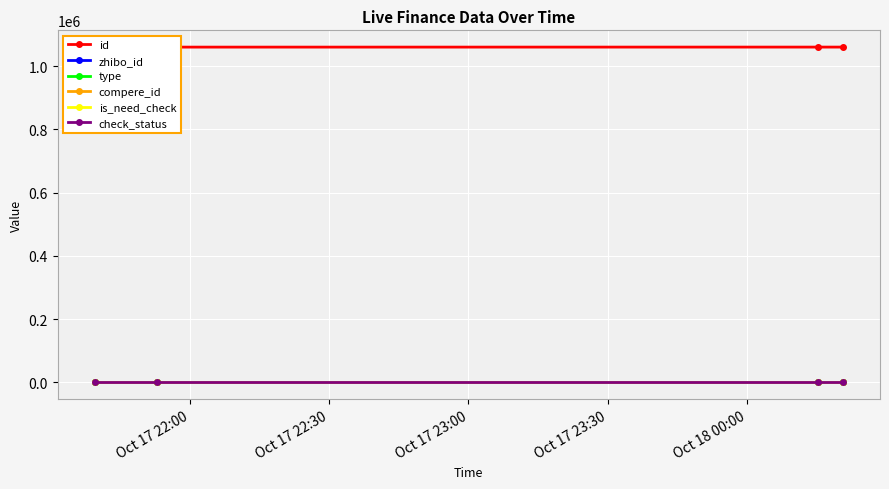

Is the value of zhibo_id at Oct 17 23:00 greater than the value of type at Oct 17 23:30?

Yes